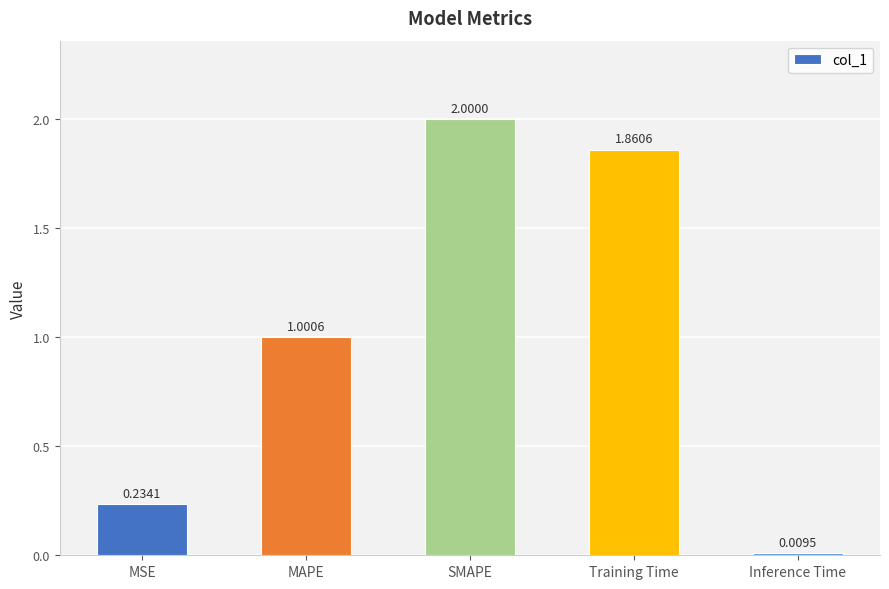

Rank the categories by value from highest to lowest.

SMAPE, Training Time, MAPE, MSE, Inference Time